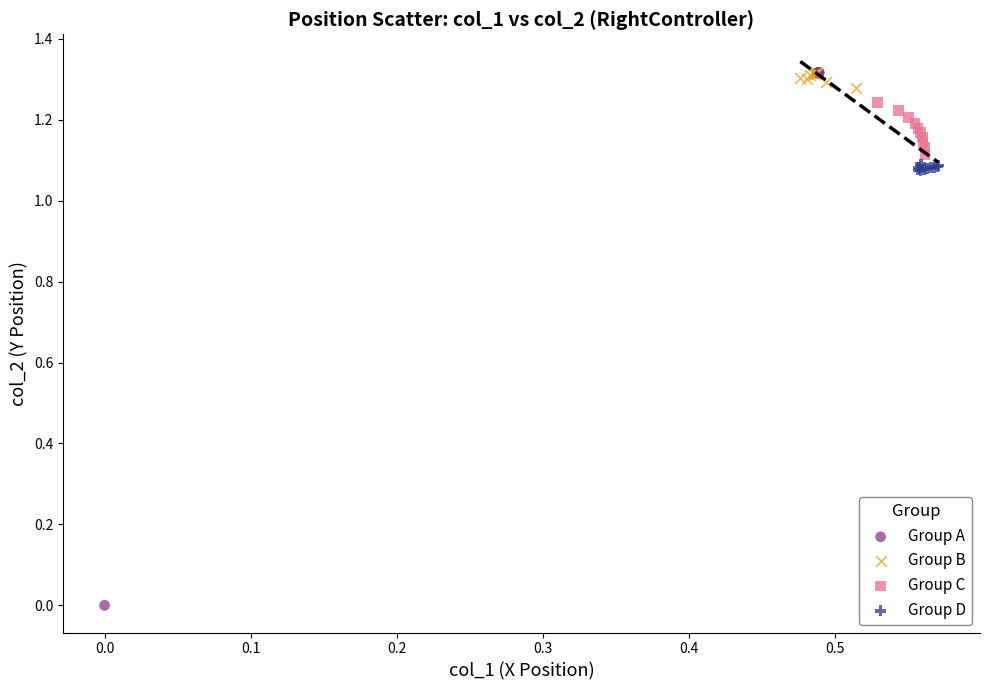

Which series reaches the minimum Y coordinate?

Group A